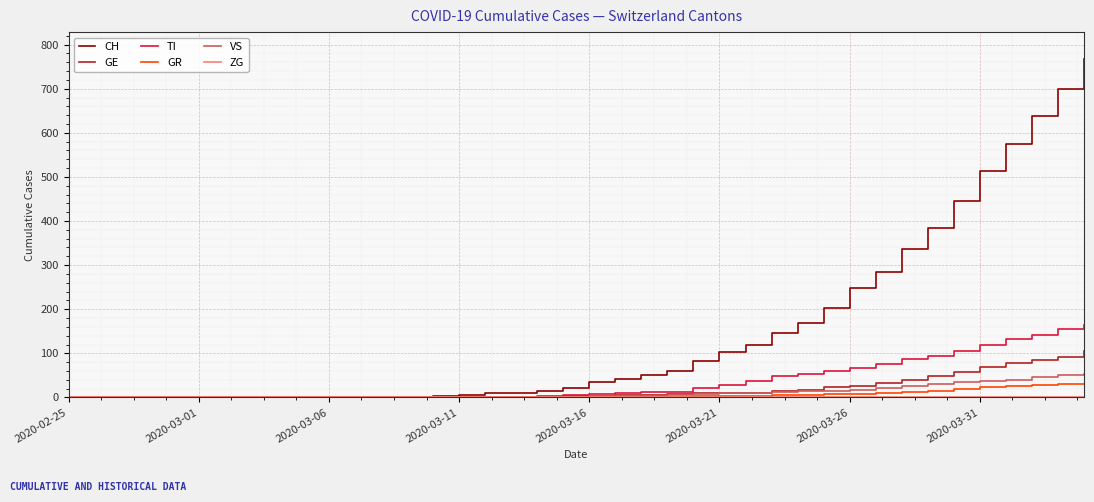

Which series has the widest spread of values?

CH